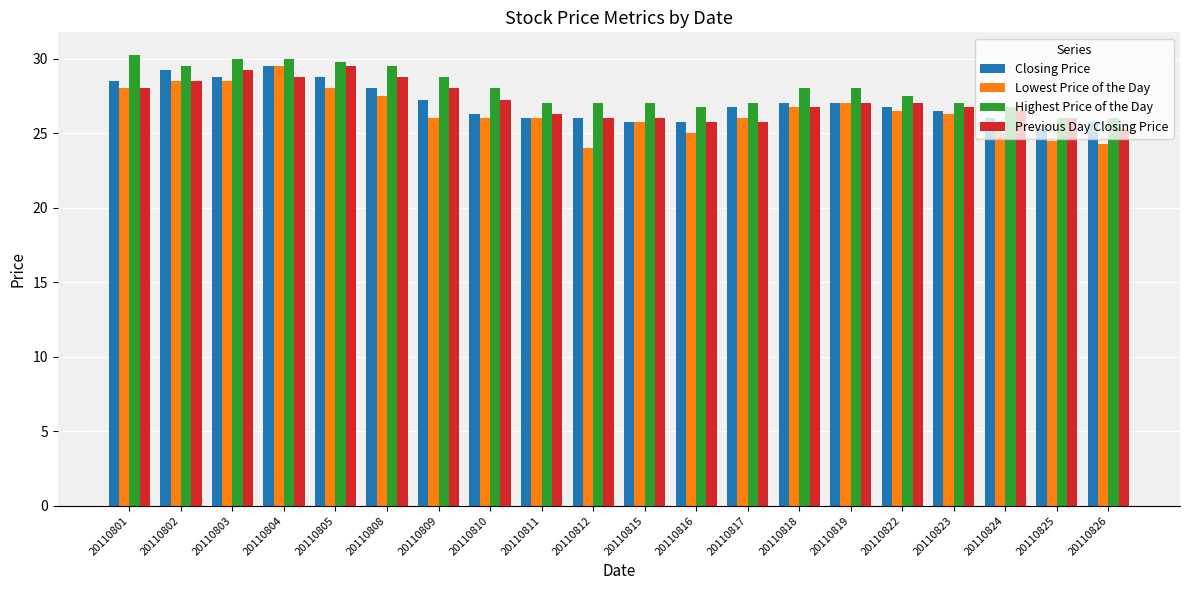

What is the difference between the highest and lowest values at 20110819?

1.0